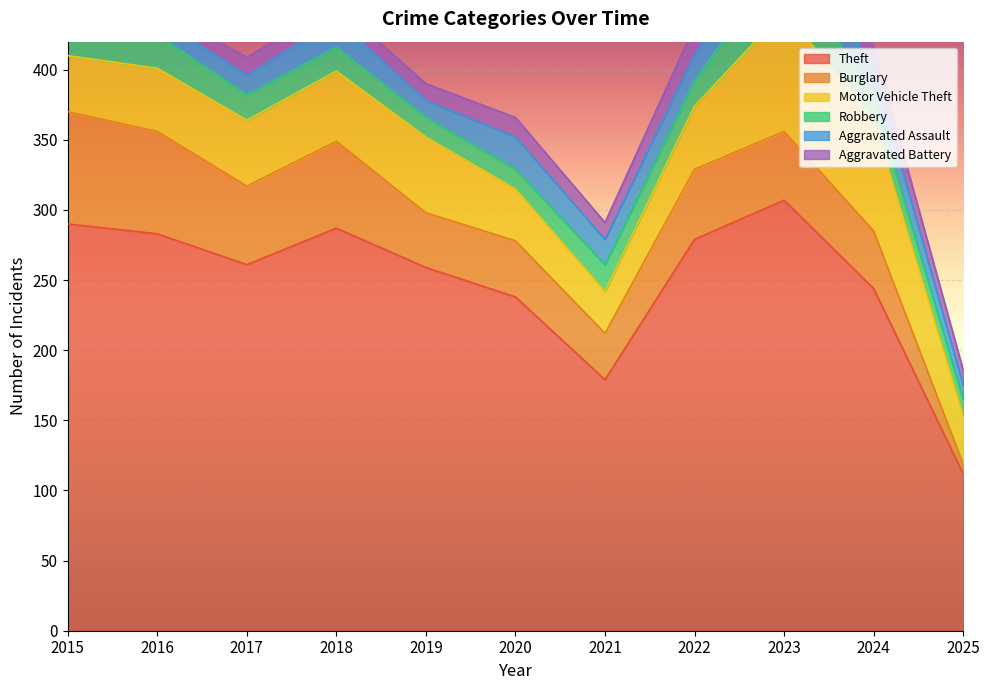

What is the highest value of the Aggravated Assault series?

26